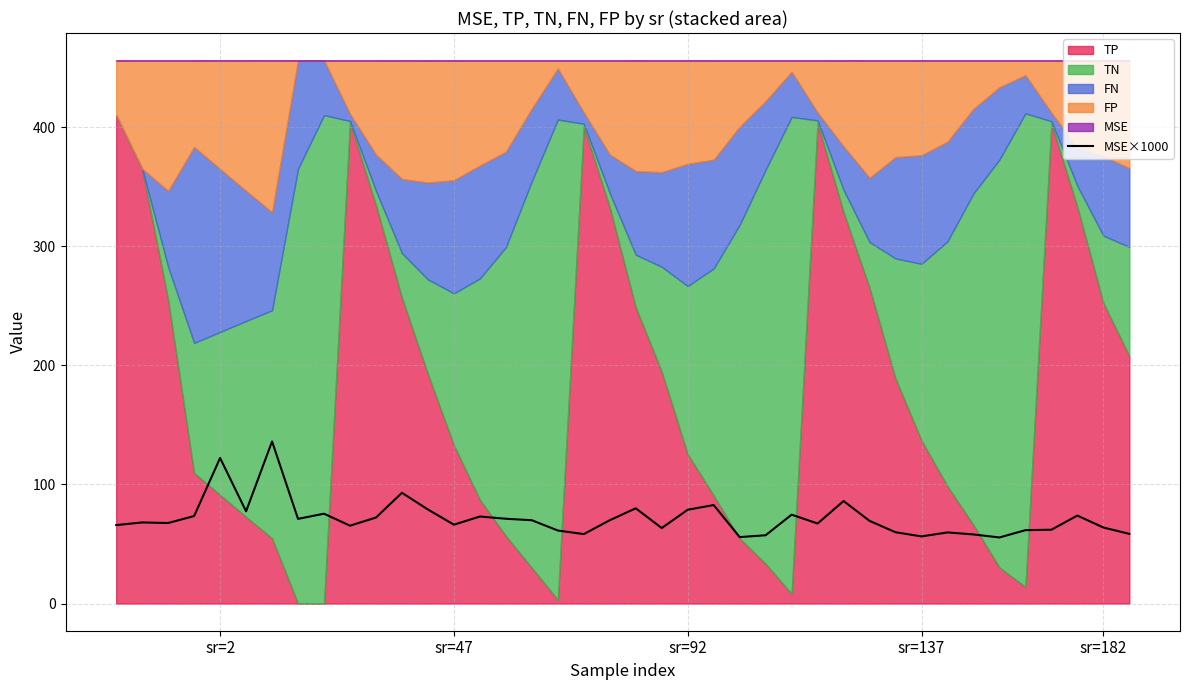

Count the number of categories in the chart.

40